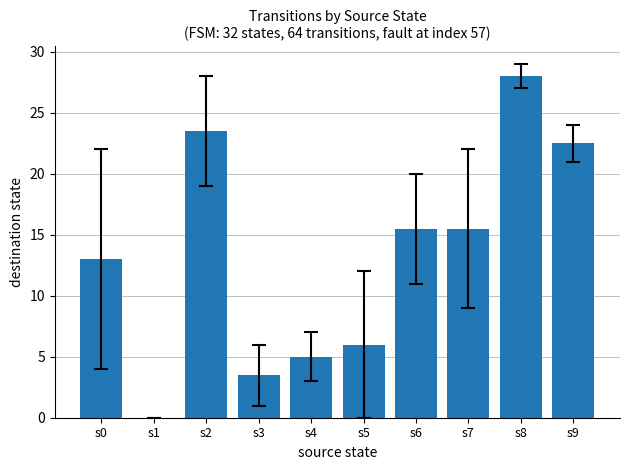

Which has a higher value, s9 or s4?

s9